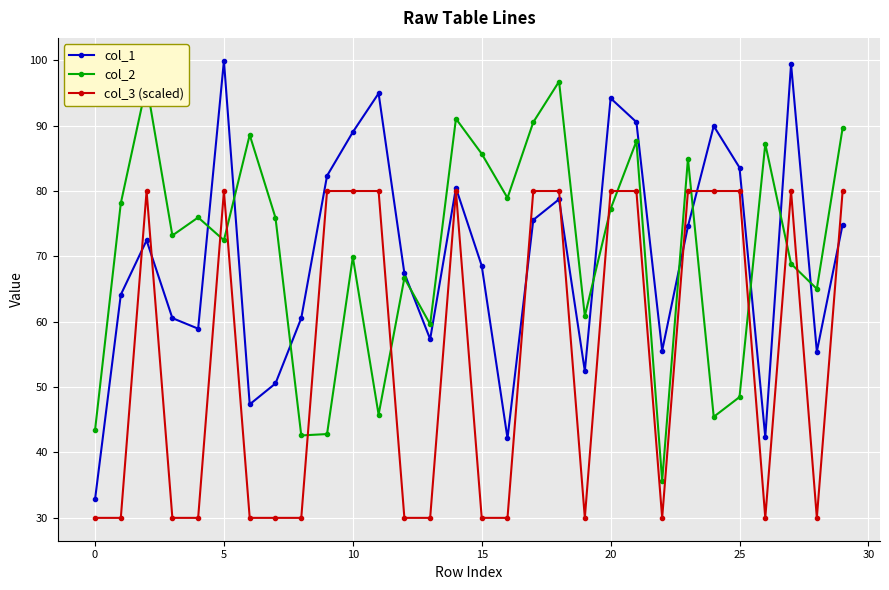

What is the greatest value displayed?

99.9